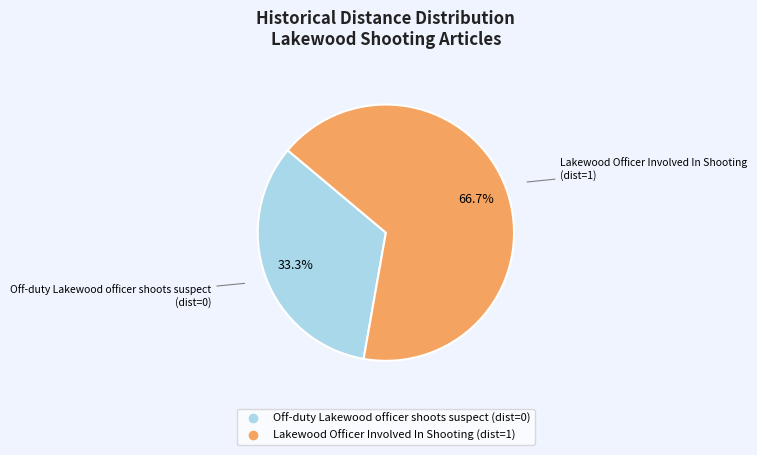

To the nearest percent, what is the difference between the Off-duty Lakewood officer shoots suspect and Lakewood Officer Involved In Shooting slice percentages?

33%